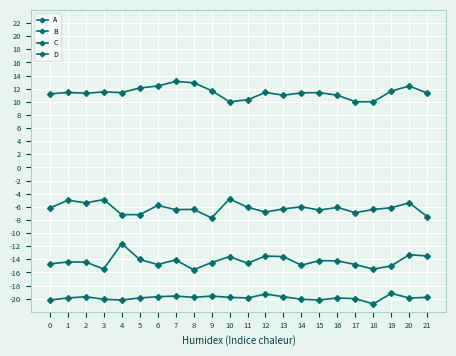

At which label does D reach its peak?

10